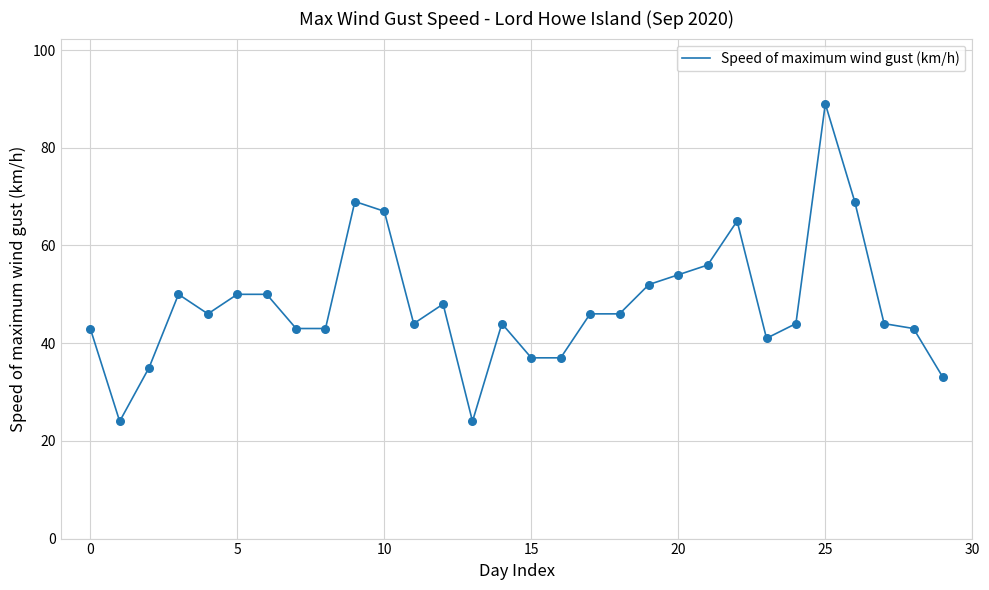

What is the difference between the maximum and minimum values?

65